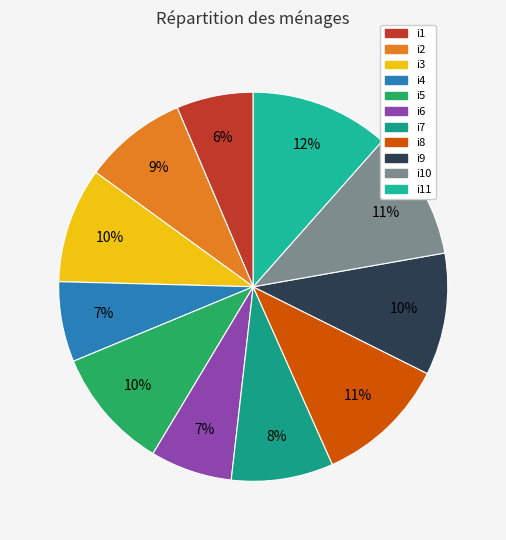

To the nearest percent, what is the average slice percentage?

9%